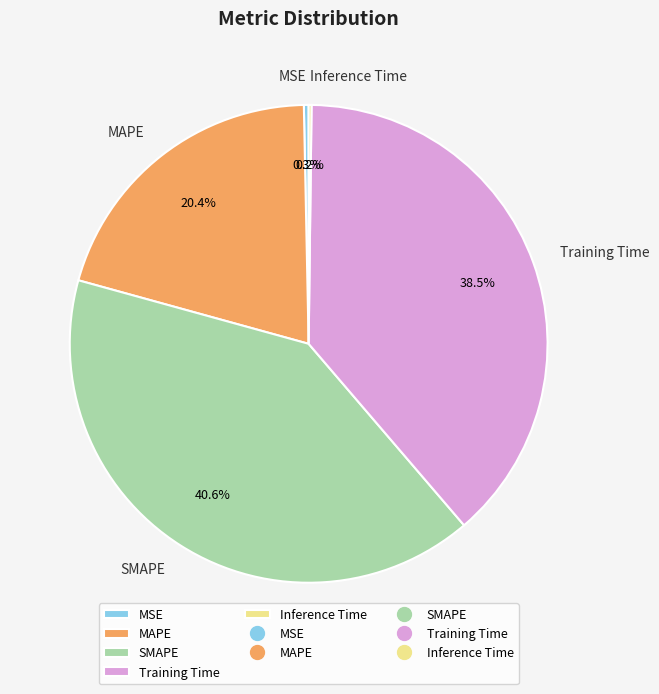

Which slice is the largest?

SMAPE